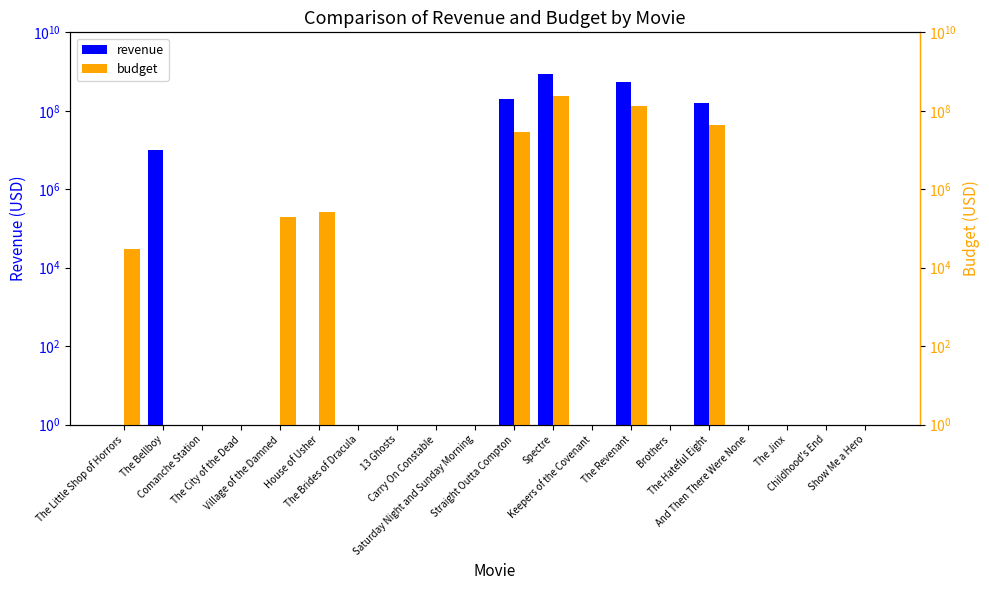

What position from the right is Carry On Constable?

12